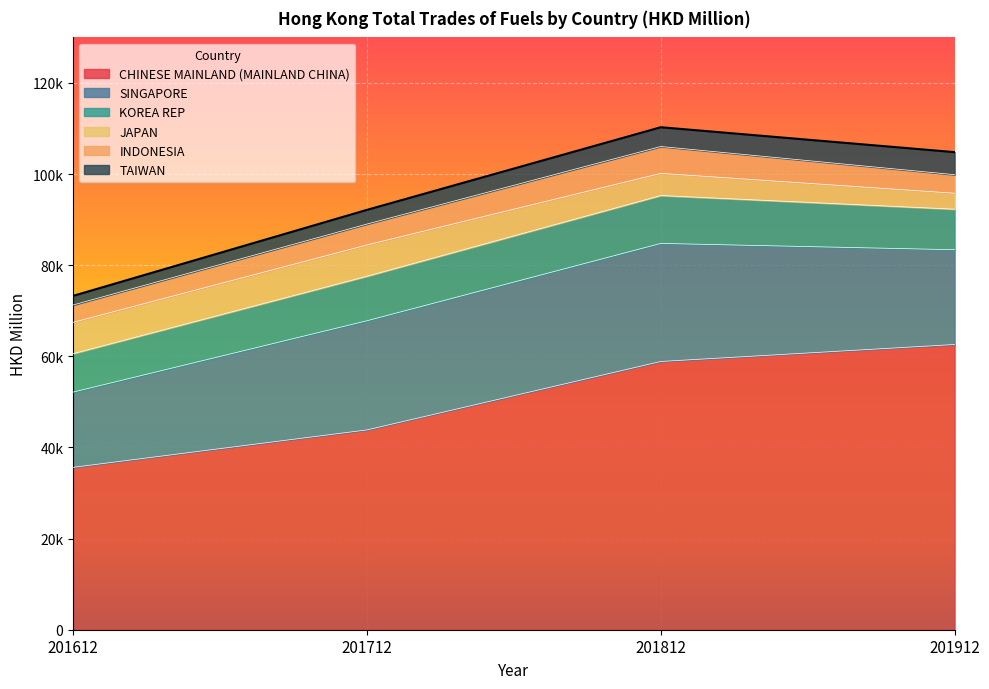

What is the lowest value of the JAPAN series?

3502.6